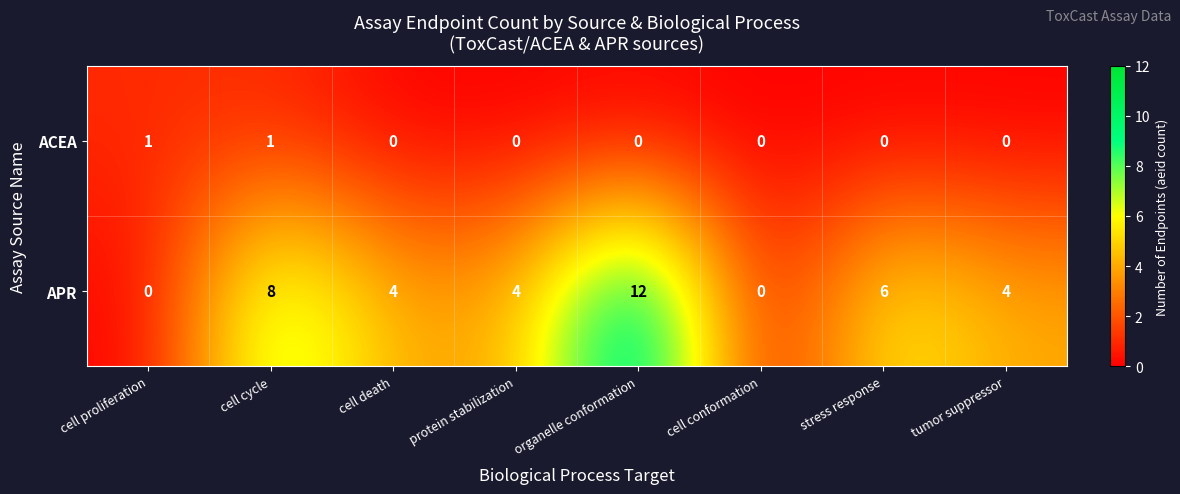

Count the APR values in the range 4 to 8.

5